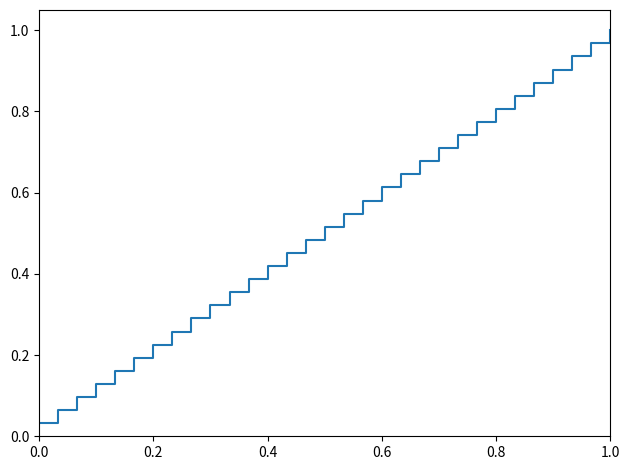

How many lines are shown in the chart?

1